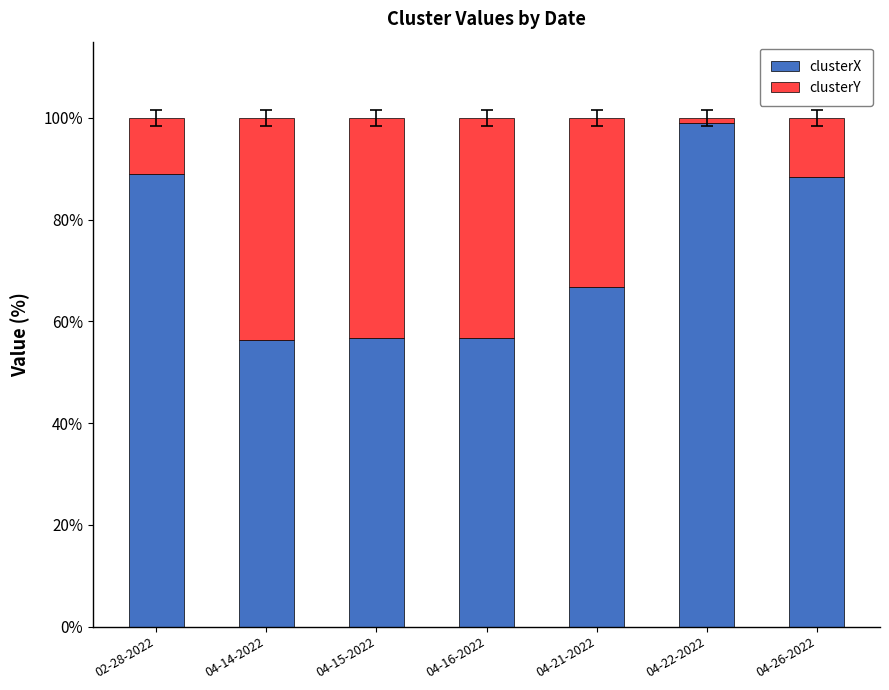

What are all the series names shown in the legend?

clusterX, clusterY